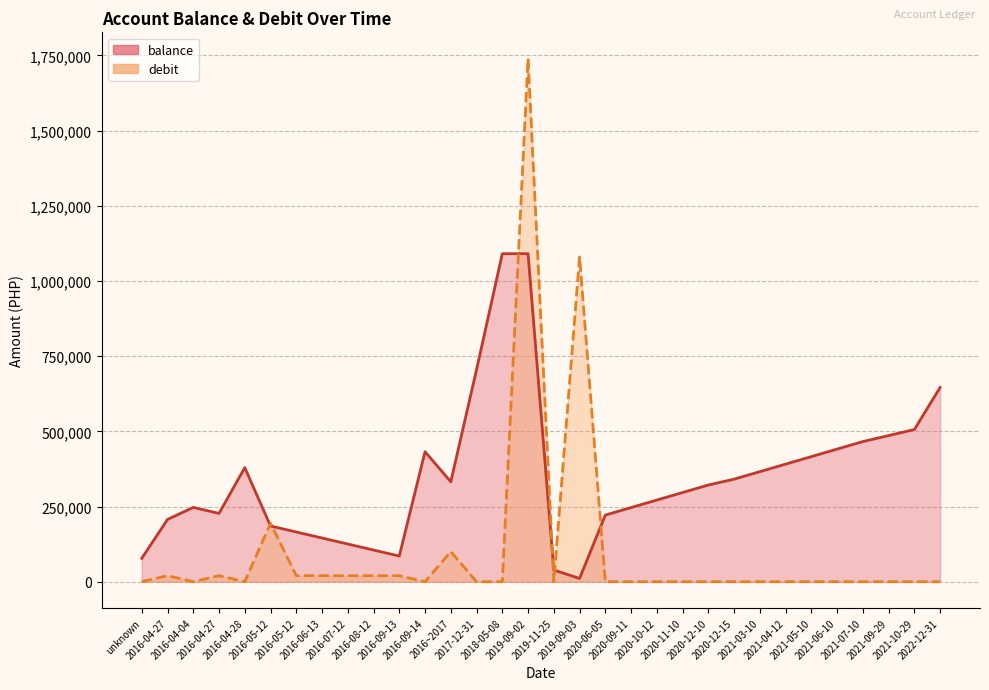

True or false: balance and debit cross at least once.

True